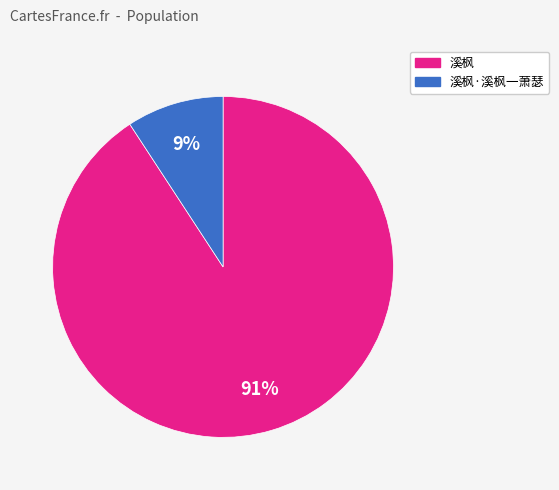

To the nearest percent, what is the average slice percentage?

50%